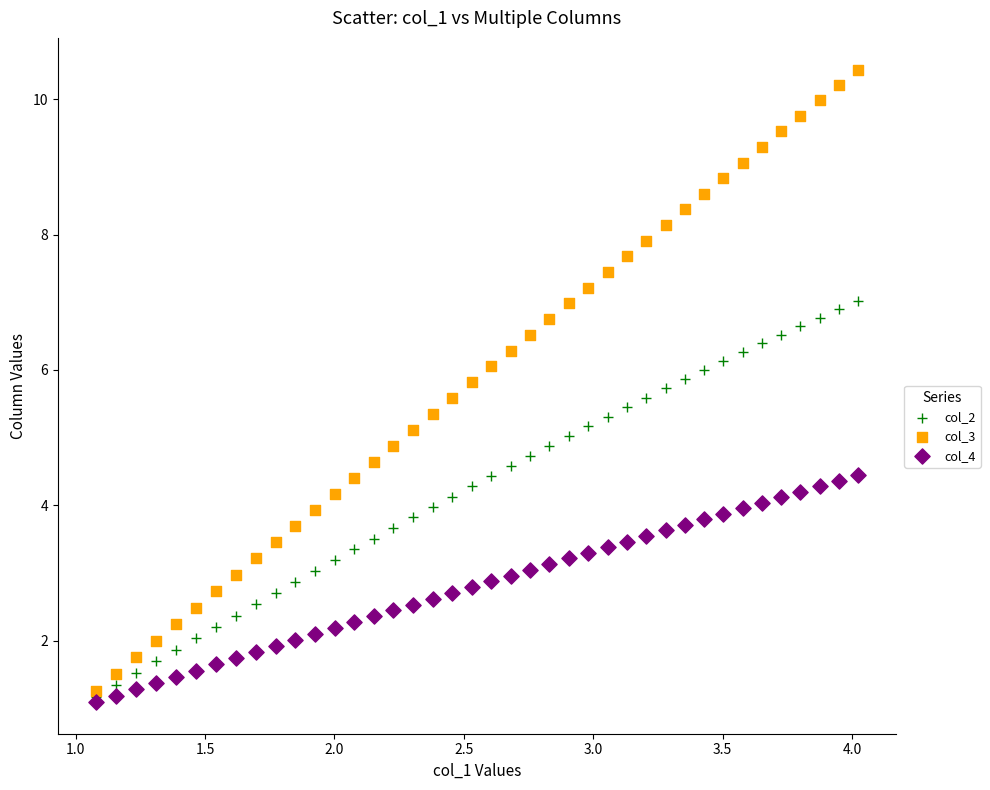

Which series contains the highest Y value?

col_3